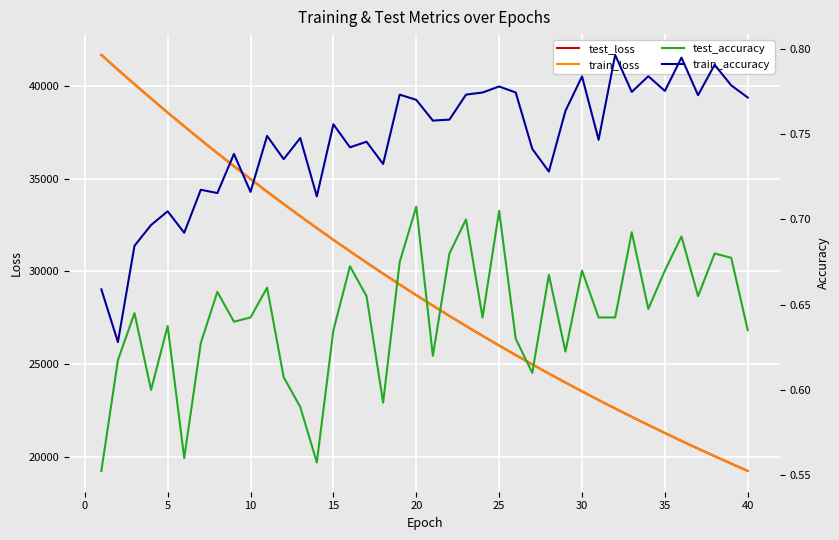

What is the minimum value for test_loss?

19225.7